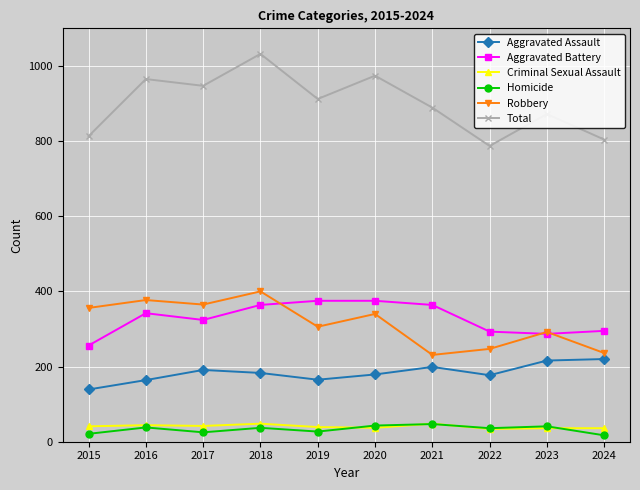

What is the minimum value for Aggravated Assault?

139